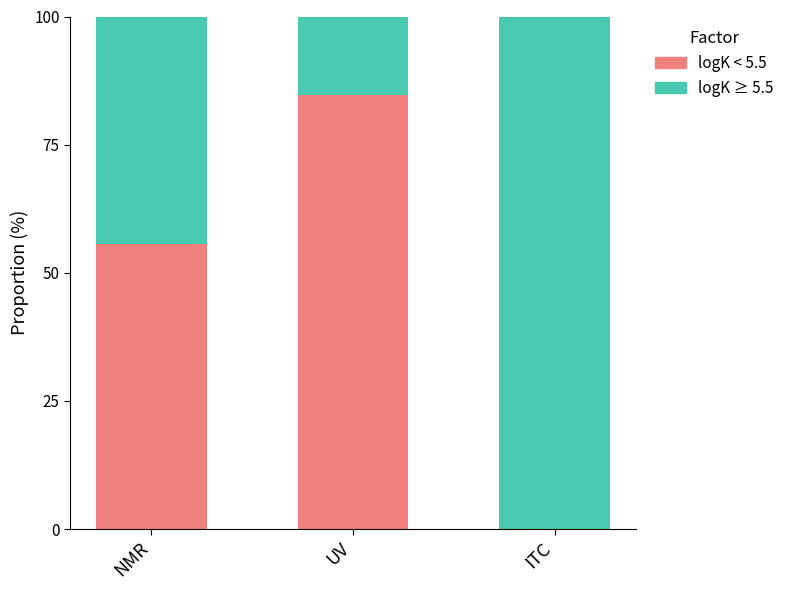

Reading left to right, list the values for the logK < 5.5 series.

NMR=55.6	UV=84.6	ITC=0.0